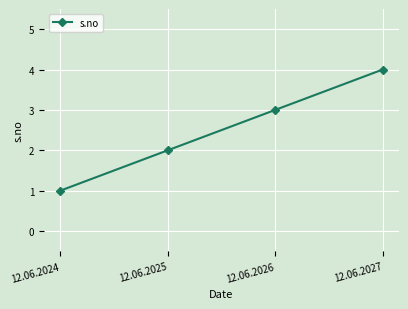

What is the value of the 2nd point from the left?

2